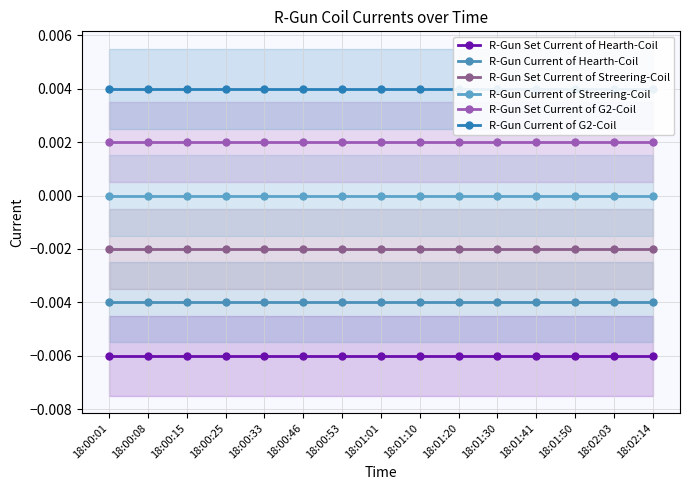

True or false: R-Gun Set Current of Streering-Coil and R-Gun Set Current of Hearth-Coil intersect in this chart.

False